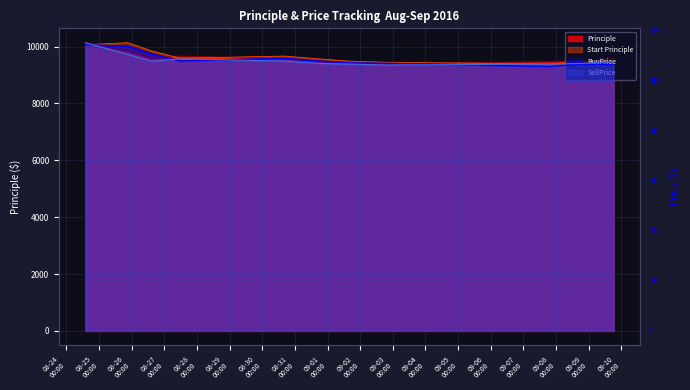

Which series changed the most between 09-01
00:00 and 09-03
00:00?

SellPrice